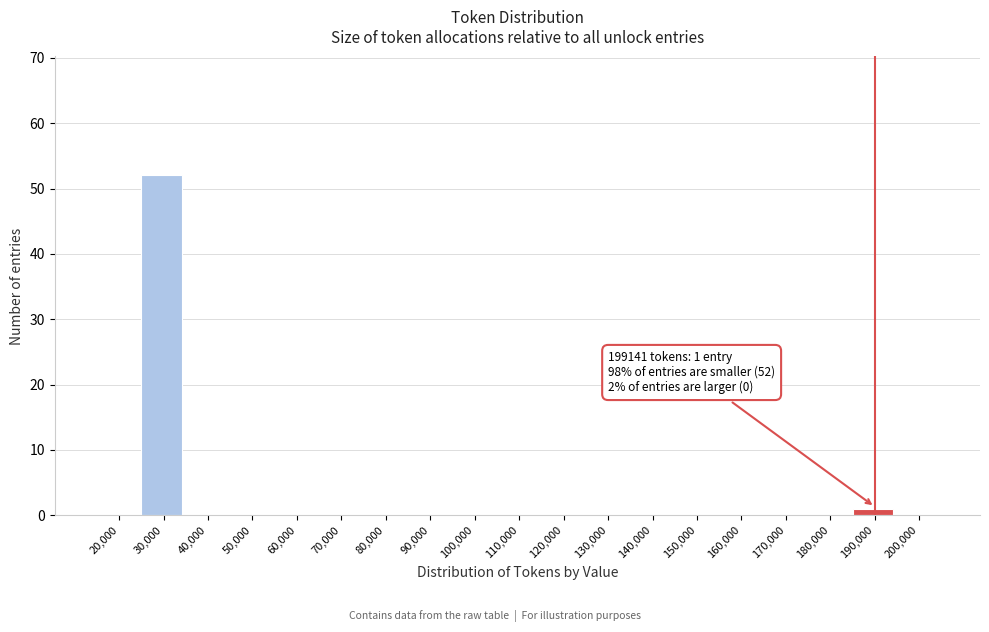

Reading left to right, transcribe all the data shown in this chart.

20,000=0	30,000=52	40,000=0	50,000=0	60,000=0	70,000=0	80,000=0	90,000=0	100,000=0	110,000=0	120,000=0	130,000=0	140,000=0	150,000=0	160,000=0	170,000=0	180,000=0	190,000=1	200,000=0